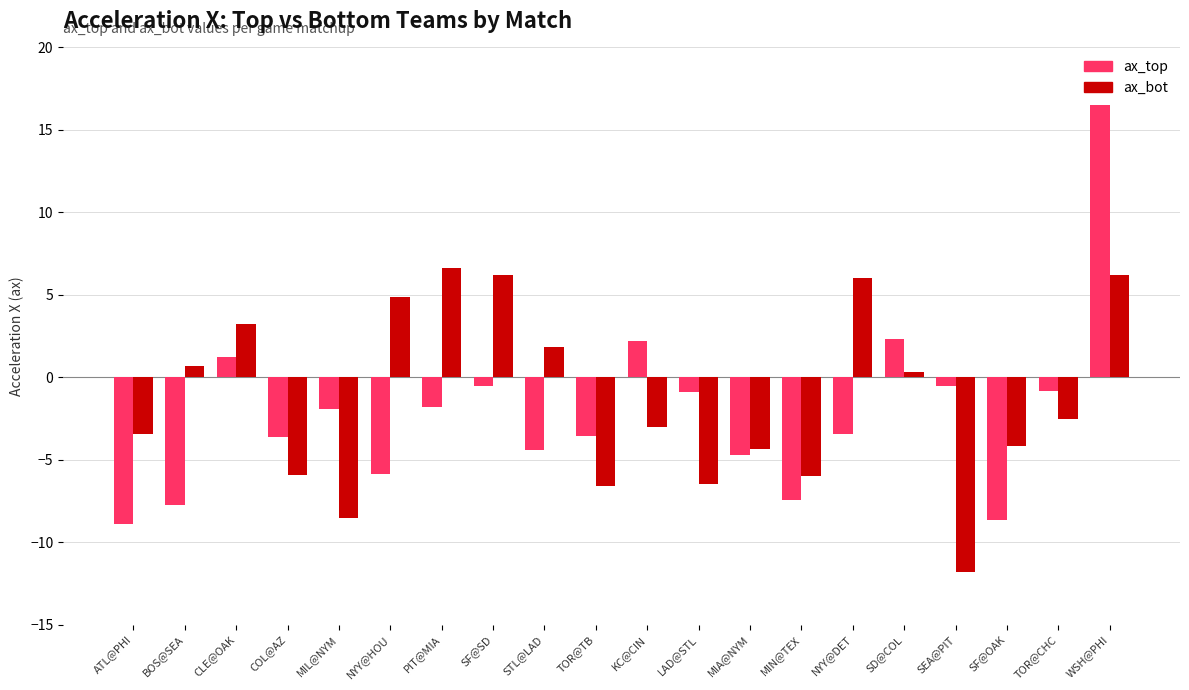

The ax_bot series shows -5.9 at COL@AZ. True or false?

True